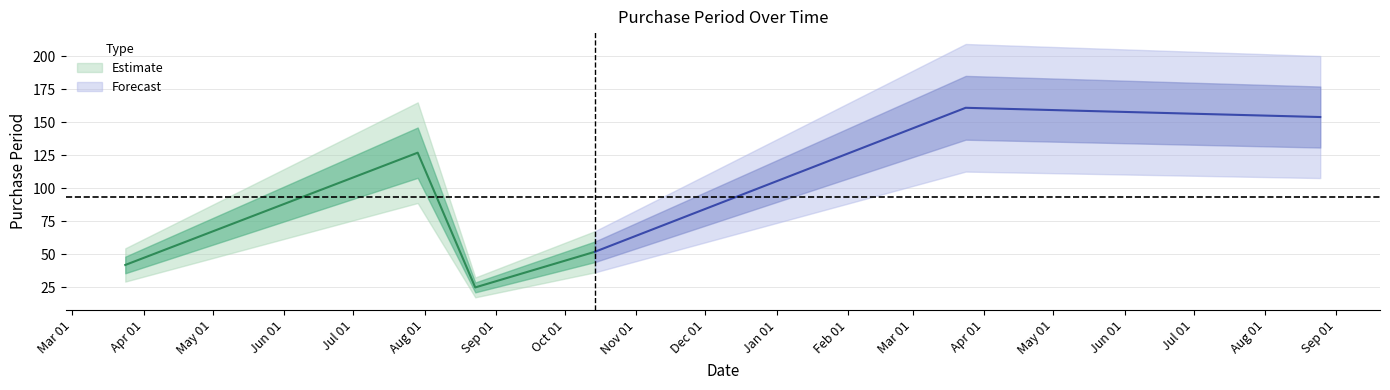

How many interior local valleys (lower than both neighbors) does the data have?

1